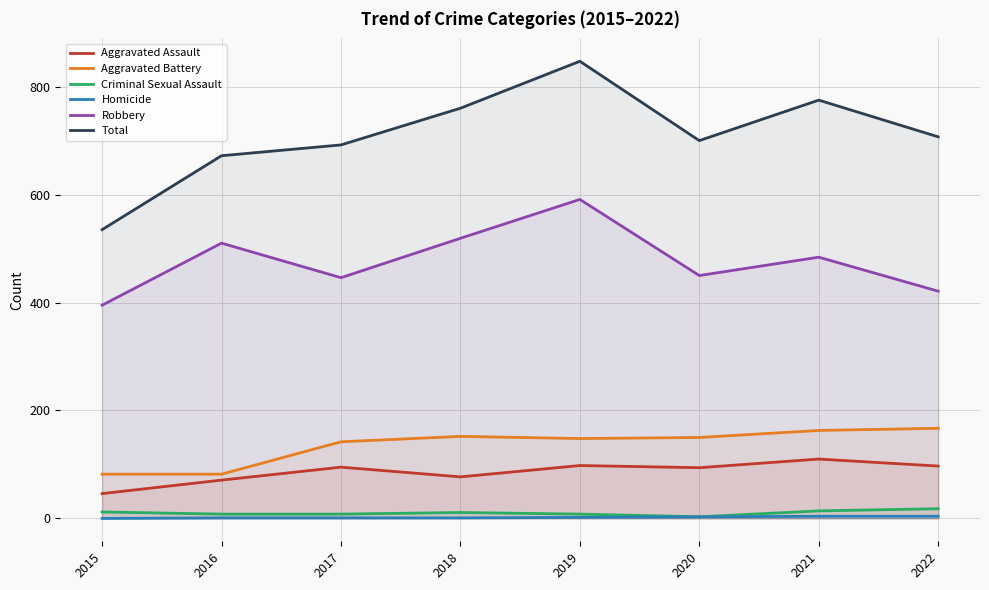

Where is Aggravated Assault nearest to the value 78?

2018